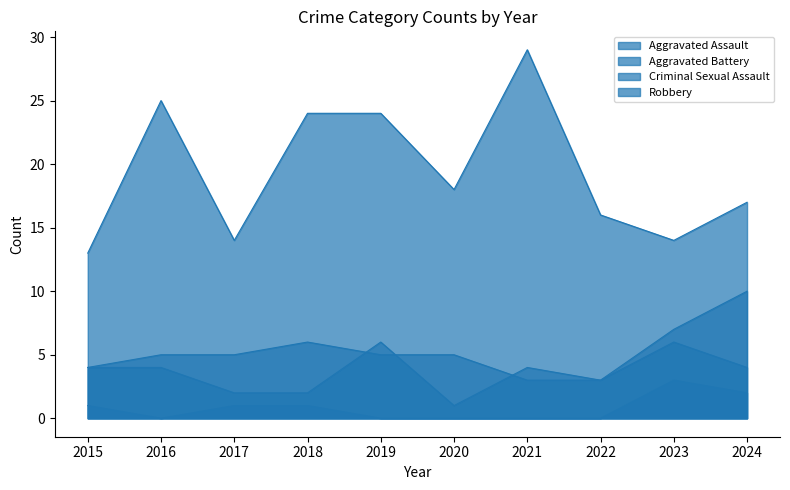

What is the average value of the Aggravated Battery series?

5